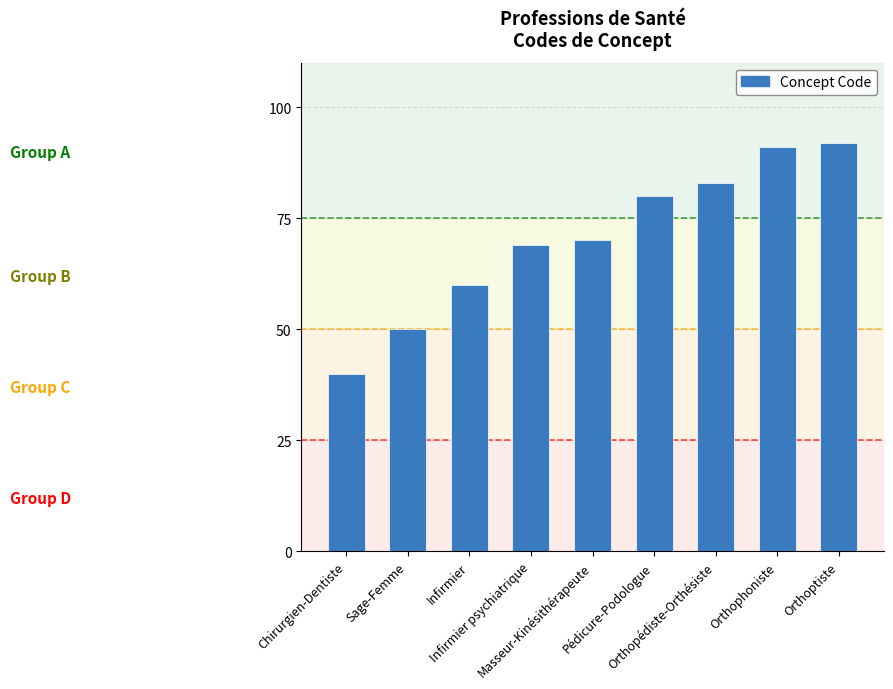

What is the greatest value displayed?

92